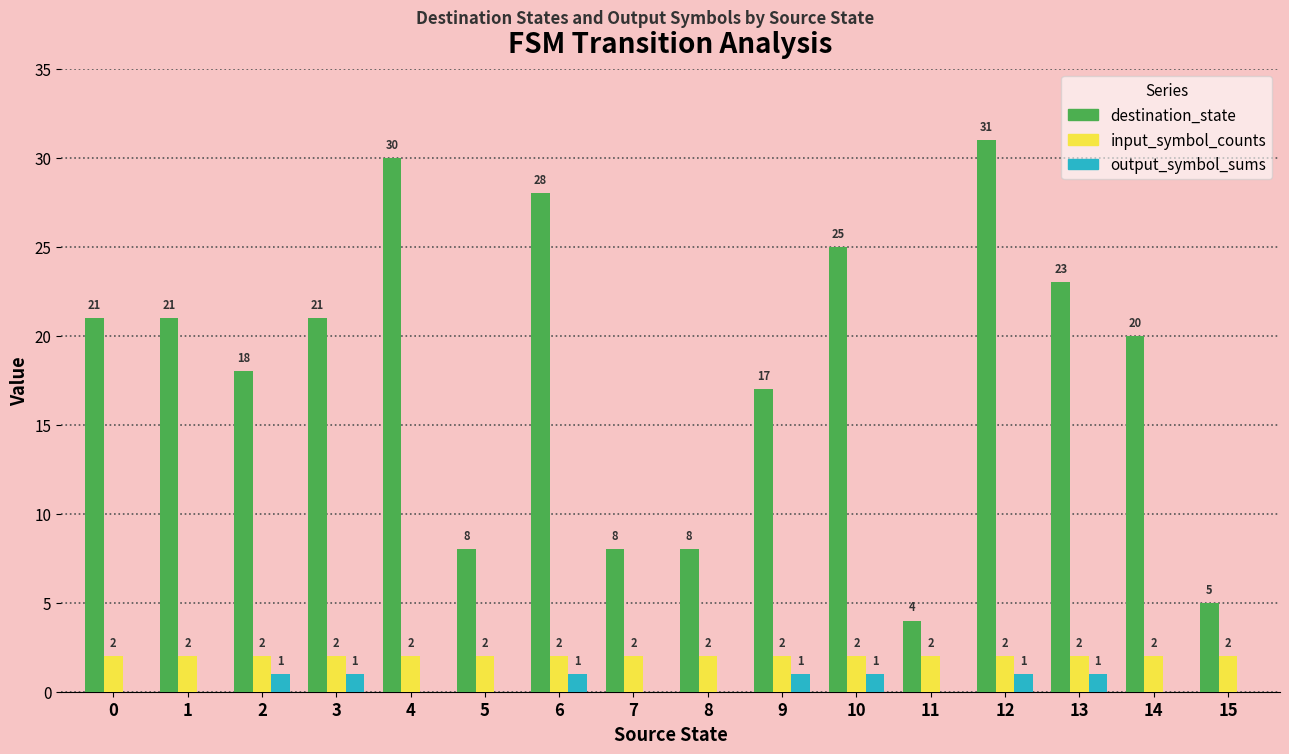

At which label does destination_state reach its peak?

12